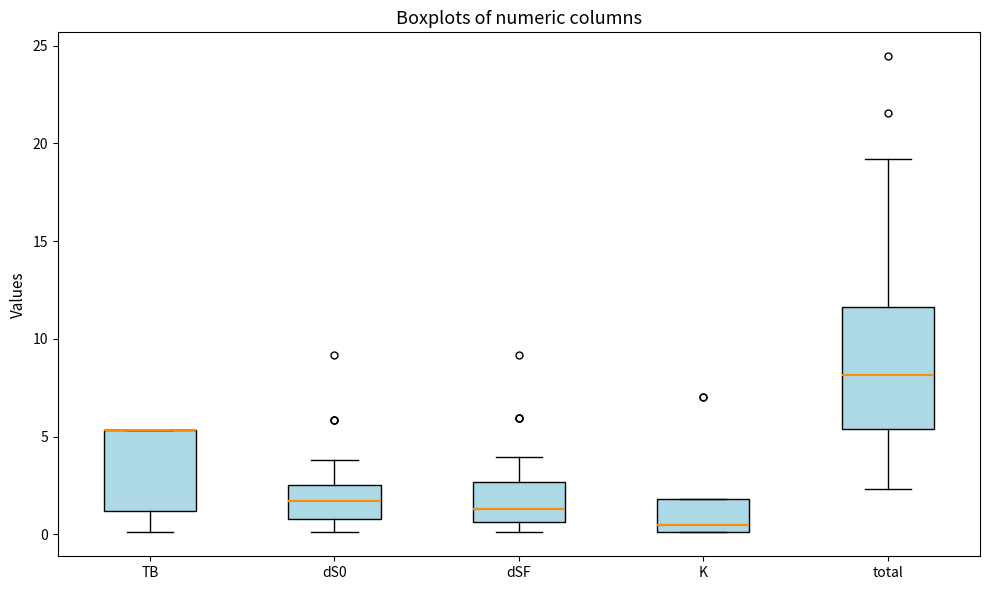

Reading left to right, transcribe this box plot: for each box, give where its median line is, the range the box spans, and where its two whiskers end, as read against the y-axis. The values are not printed on the chart, so give them approximately, as read against the axis.

TB: median 5.5 (drawn on the box's upper edge), box 1.0 to 5.5, whiskers 0.0 to 5.5
dS0: median 1.5, box 1.0 to 2.5, whiskers 0.0 to 4.0
dSF: median 1.5, box 0.5 to 2.5, whiskers 0.0 to 4.0
K: median 0.5, box 0.0 to 2.0, whiskers 0.0 to 2.0
total: median 8.0, box 5.5 to 11.5, whiskers 2.5 to 19.0